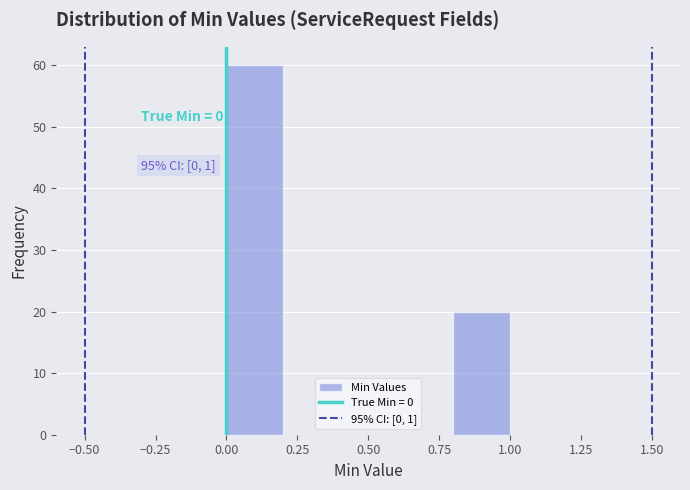

Which range on the x-axis has the tallest bar?

0.0 to 0.2